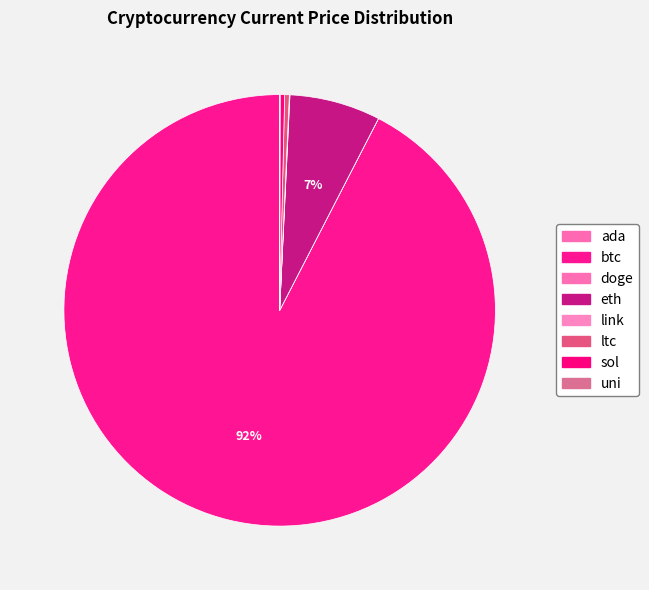

The uni slice represents 0% of the pie. True or false?

True